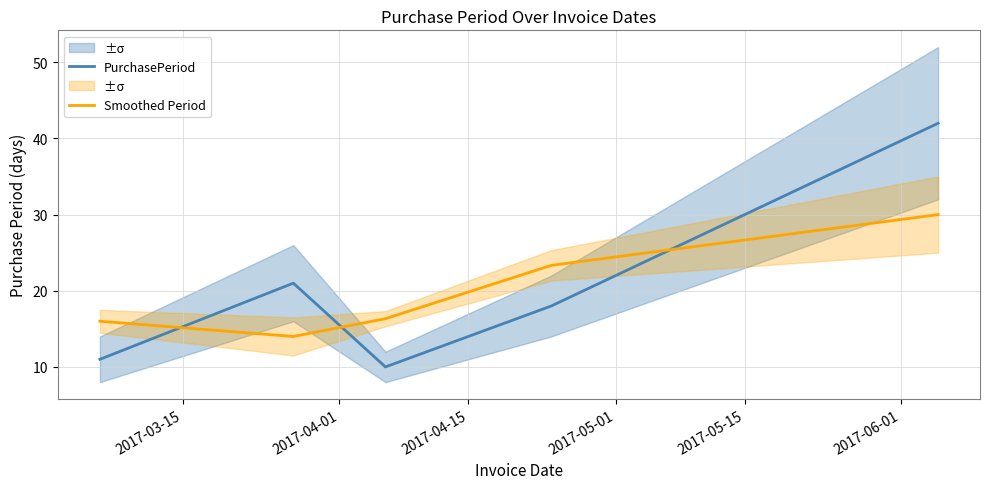

What is the maximum value for Smoothed Period?

30.0